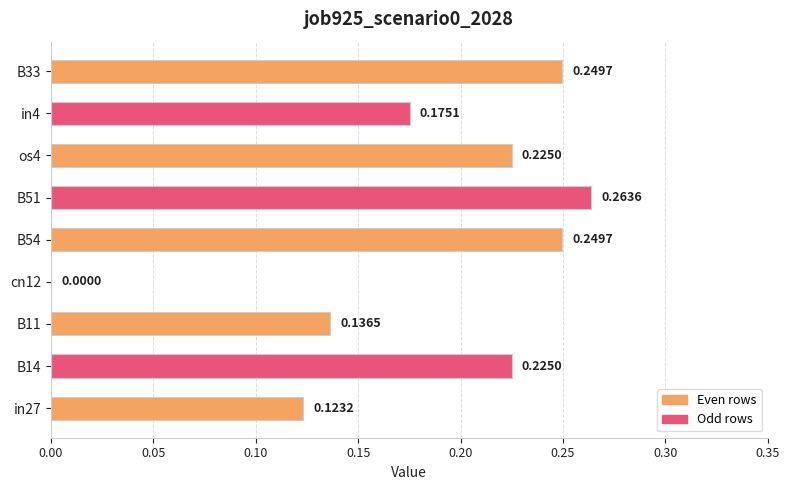

What is the sum of the values at B11 and B54?

0.4